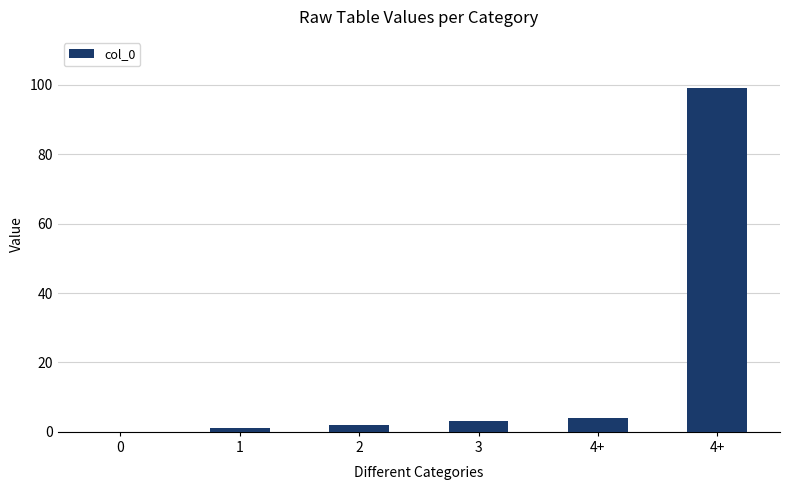

How many distinct data groups are displayed?

1